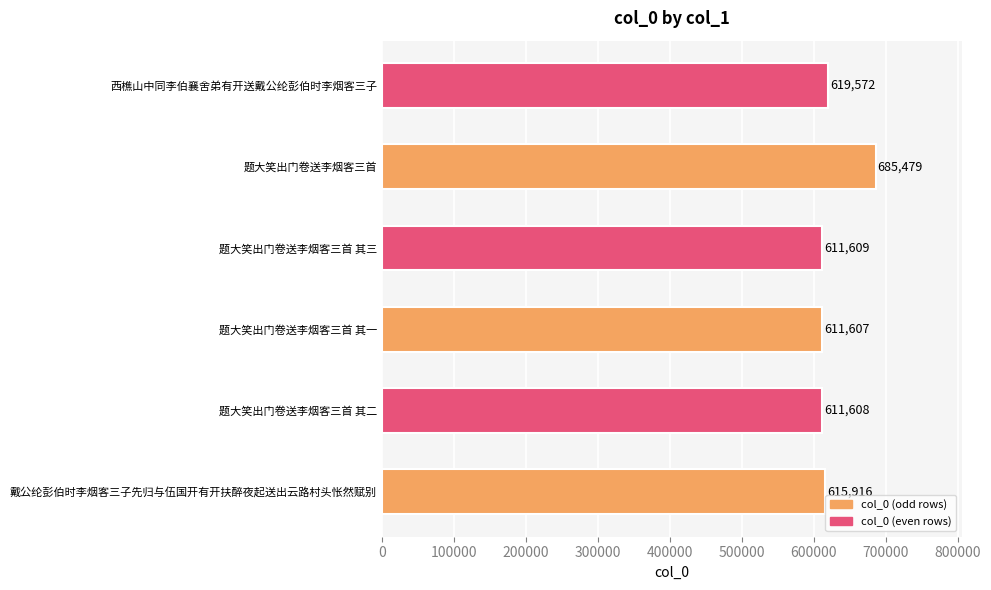

What is the difference between the maximum and minimum values?

73872